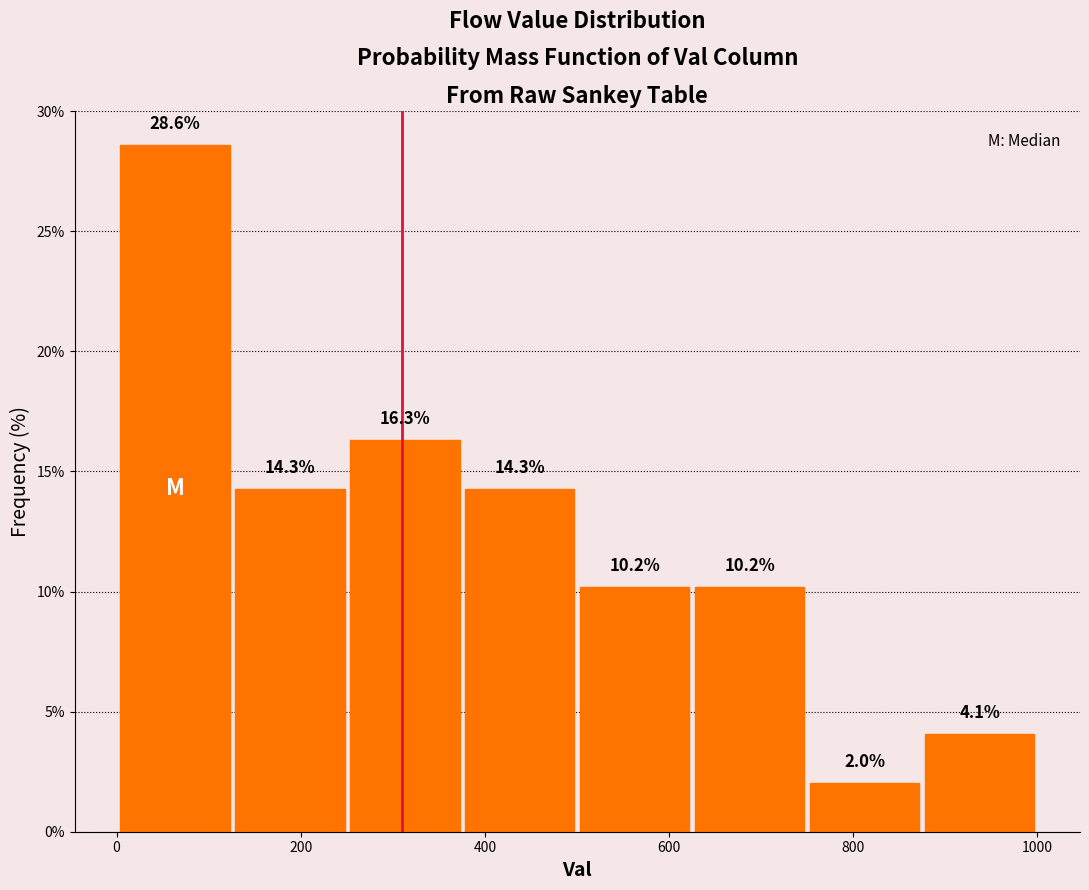

Reading left to right, list every bar in this chart as the range it spans on the x-axis followed by its height. The bar edges are not printed on the chart, so give them approximately, as read against the axis.

0 to 120: 28.6
120 to 260: 14.3
260 to 380: 16.3
380 to 500: 14.3
500 to 620: 10.2
620 to 760: 10.2
760 to 880: 2.0
880 to 1000: 4.1